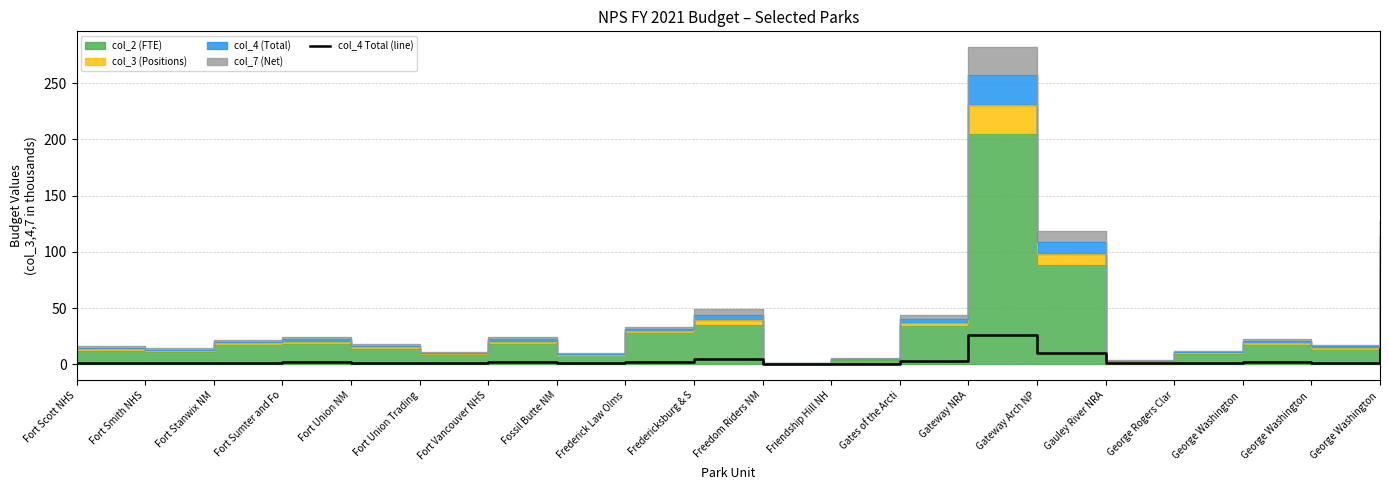

The chart shows a value of 2.8 at Frederick Law Olms. True or false?

False